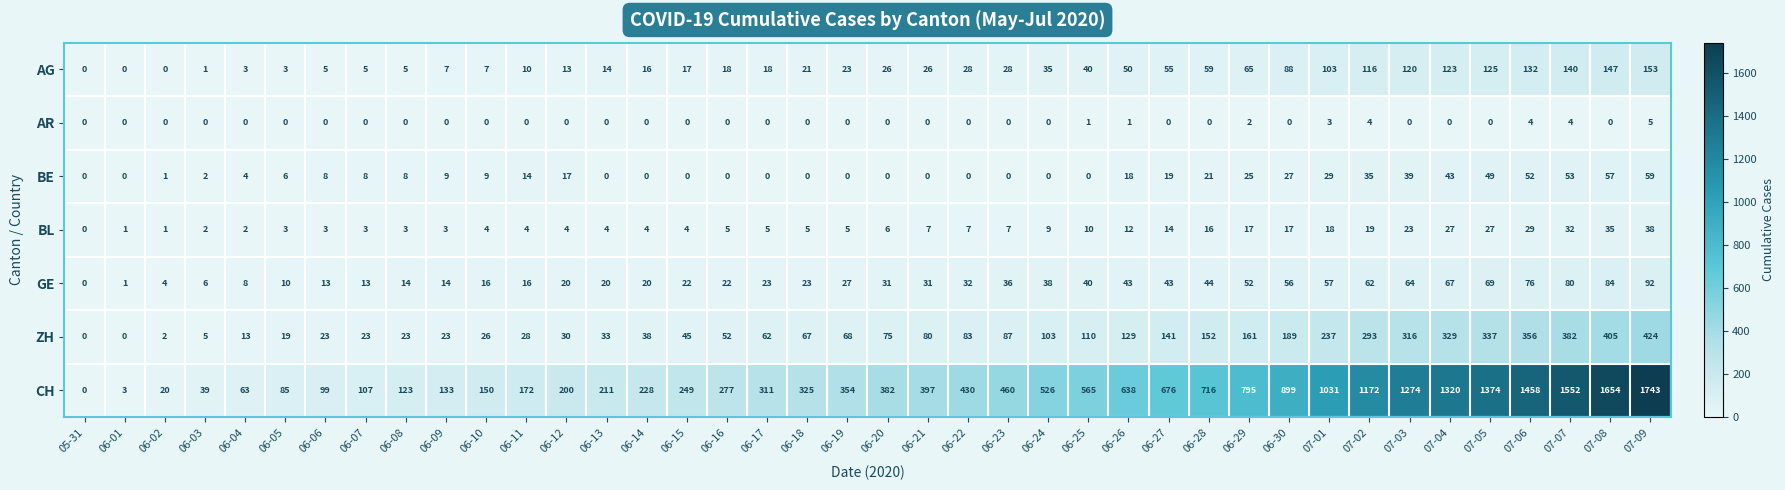

What is the maximum value shown in the chart?

1743